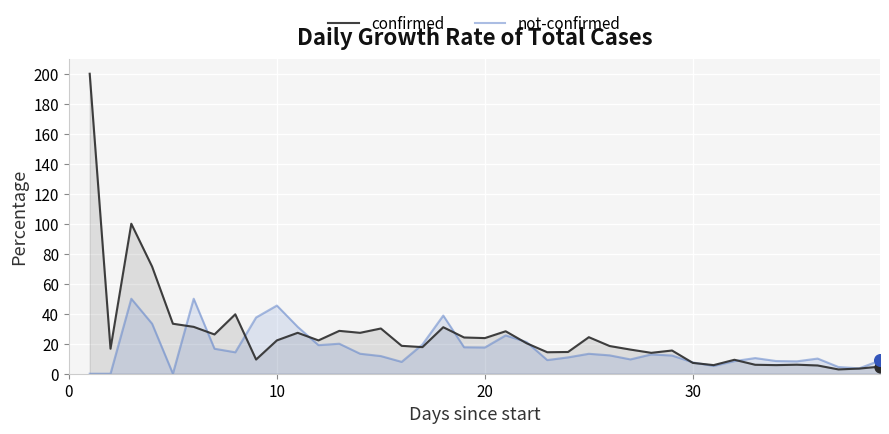

What is the total value across all series at 20?

41.3